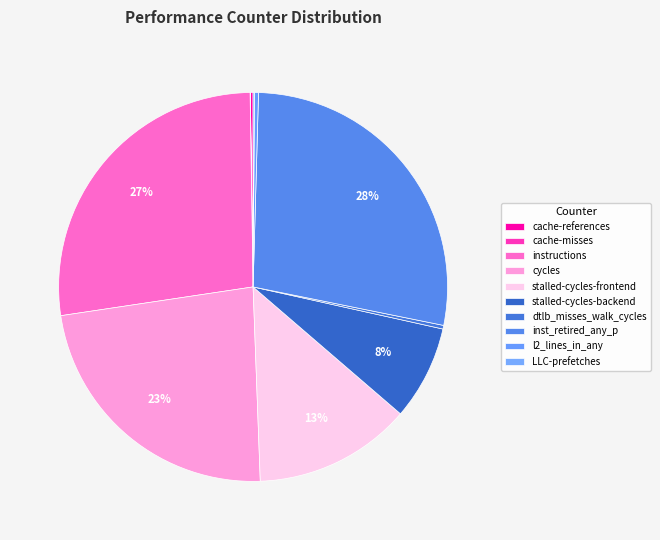

Does l2_lines_in_any account for over 50% of the chart?

No